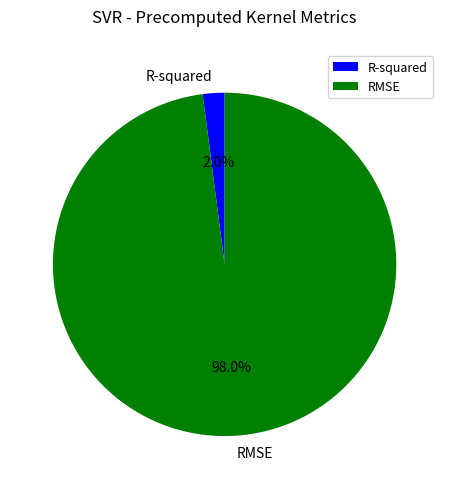

What percentage is the R-squared slice, to the nearest percent?

2%